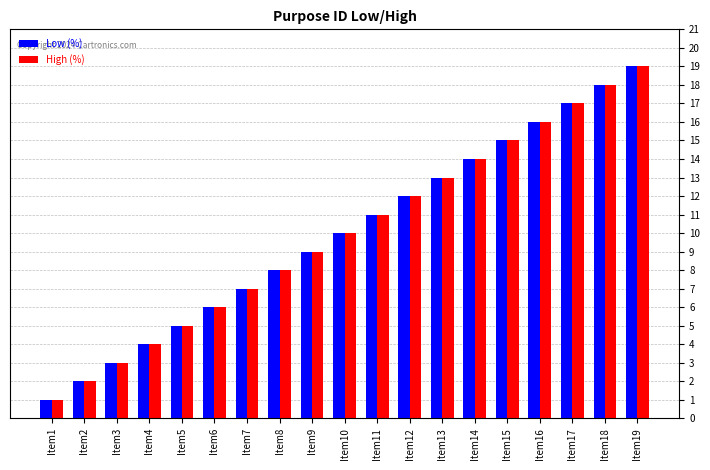

What is the difference between the second highest and second lowest values in the High (%) series?

16